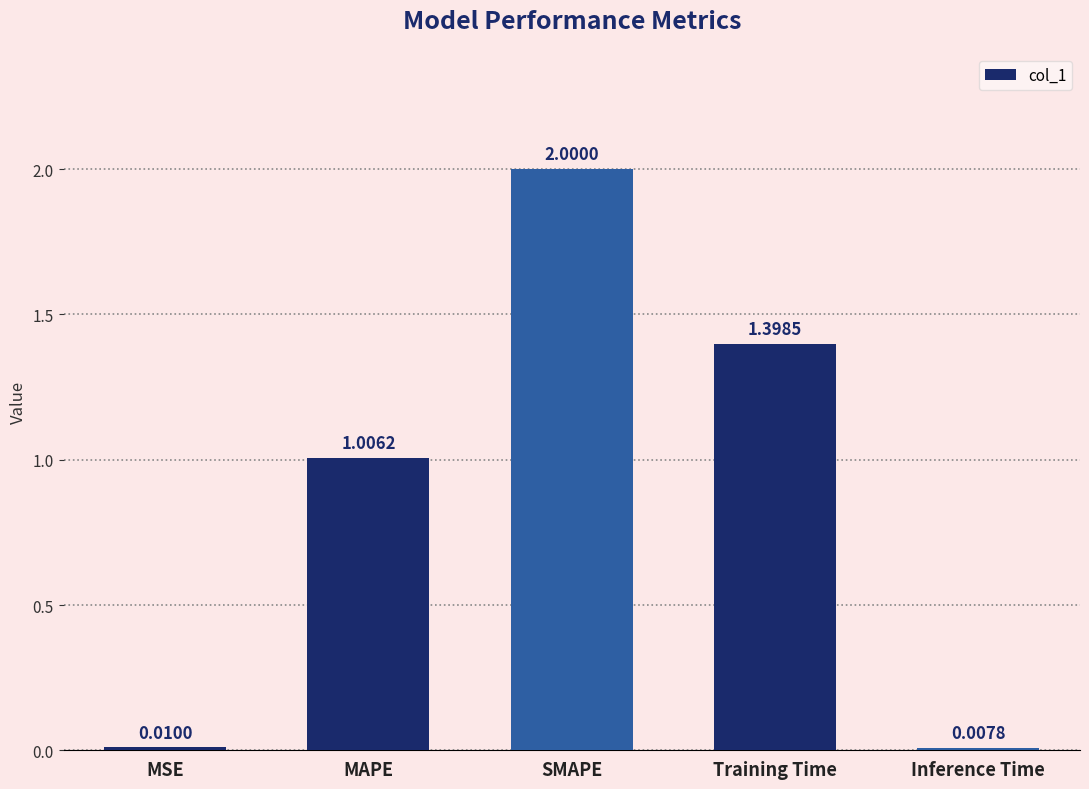

List the labels in order of value, largest first.

SMAPE, Training Time, MAPE, MSE, Inference Time